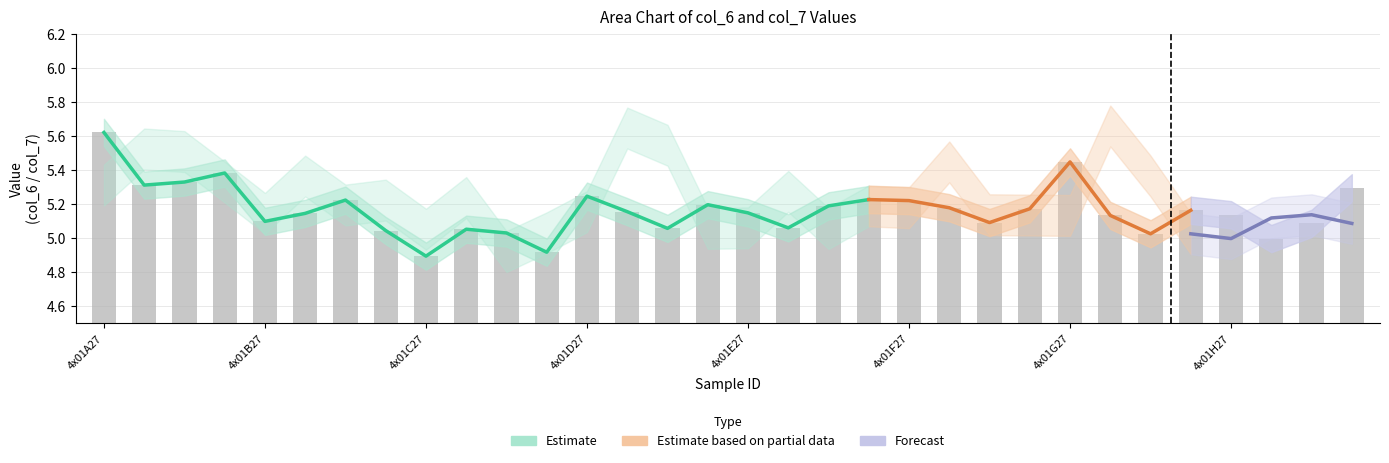

Rank the categories by value from lowest to highest.

4x01C27, 4x01C25, 4x01H28, 4x01G26, 4x01C26, 4x01B25, 4x01C28, 4x01D26, 4x01E28, 4x01H26, 4x01F26, 4x01B27, 4x01G28, 4x01H27, 4x01B28, 4x01E27, 4x01D28, 4x01G25, 4x01F25, 4x01F28, 4x01E26, 4x01D25, 4x01F27, 4x01B26, 4x01E25, 4x01D27, 4x01H25, 4x01A28, 4x01A26, 4x01A25, 4x01G27, 4x01A27